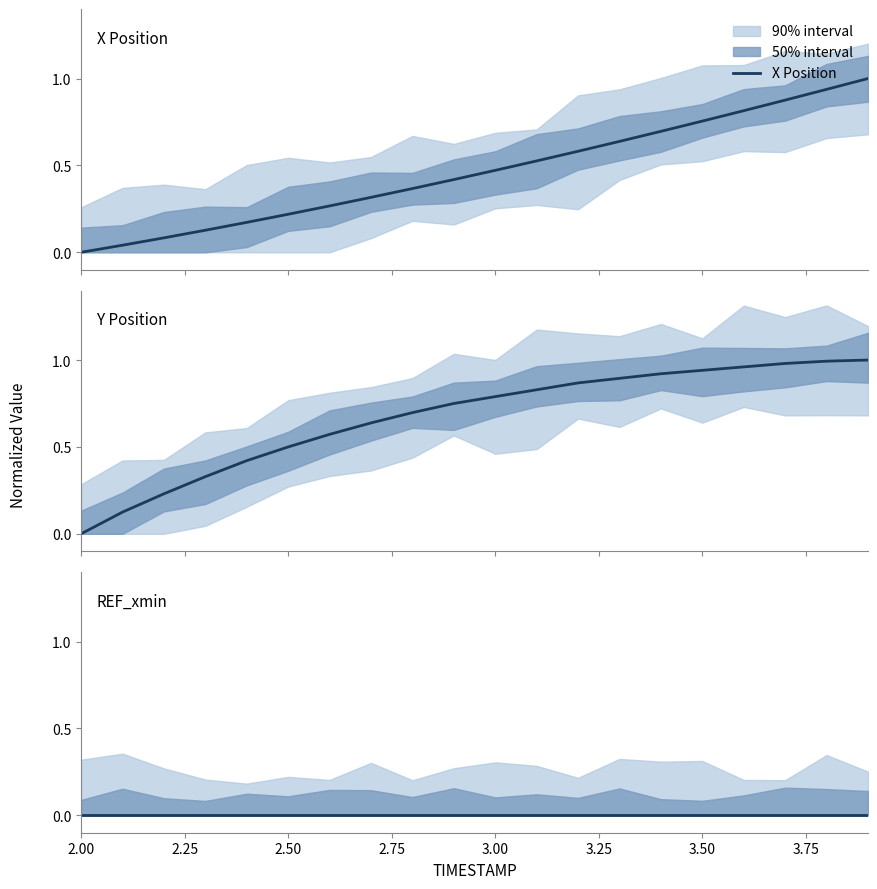

Which series has the largest total across all categories?

Y Position